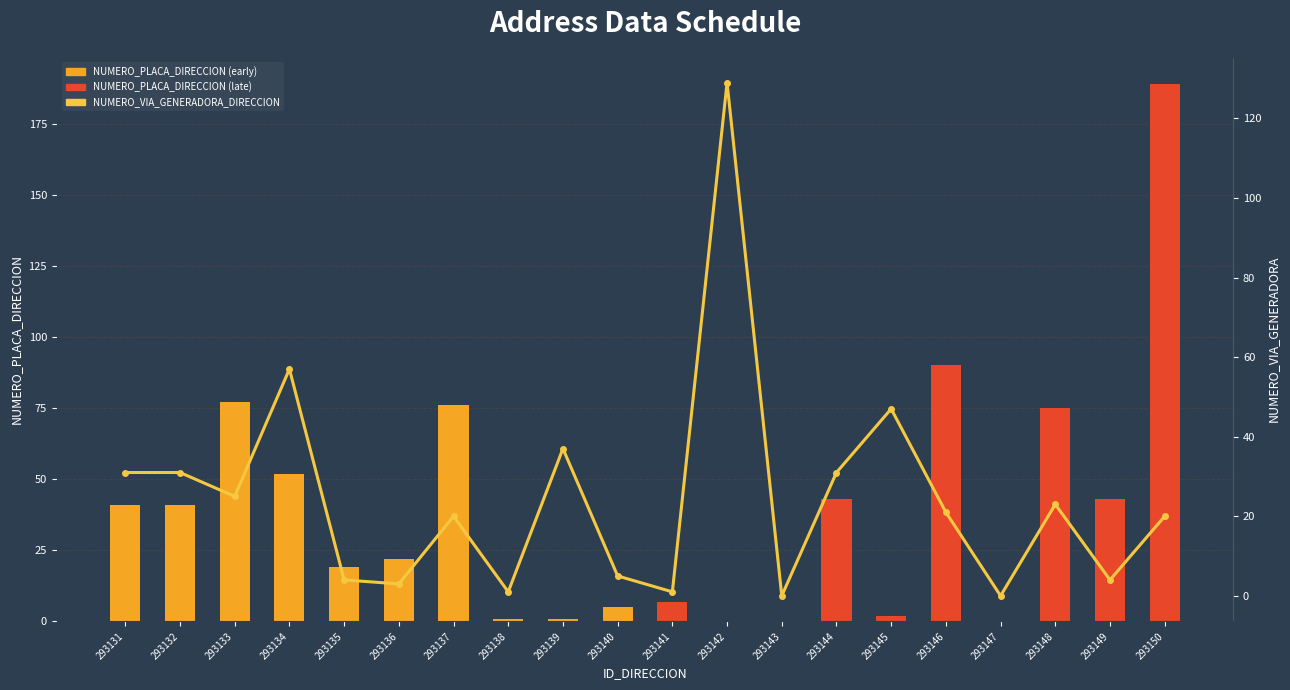

Rank the series by their average value, from lowest to highest.

NUMERO_VIA_GENERADORA_DIRECCION, NUMERO_PLACA_DIRECCION